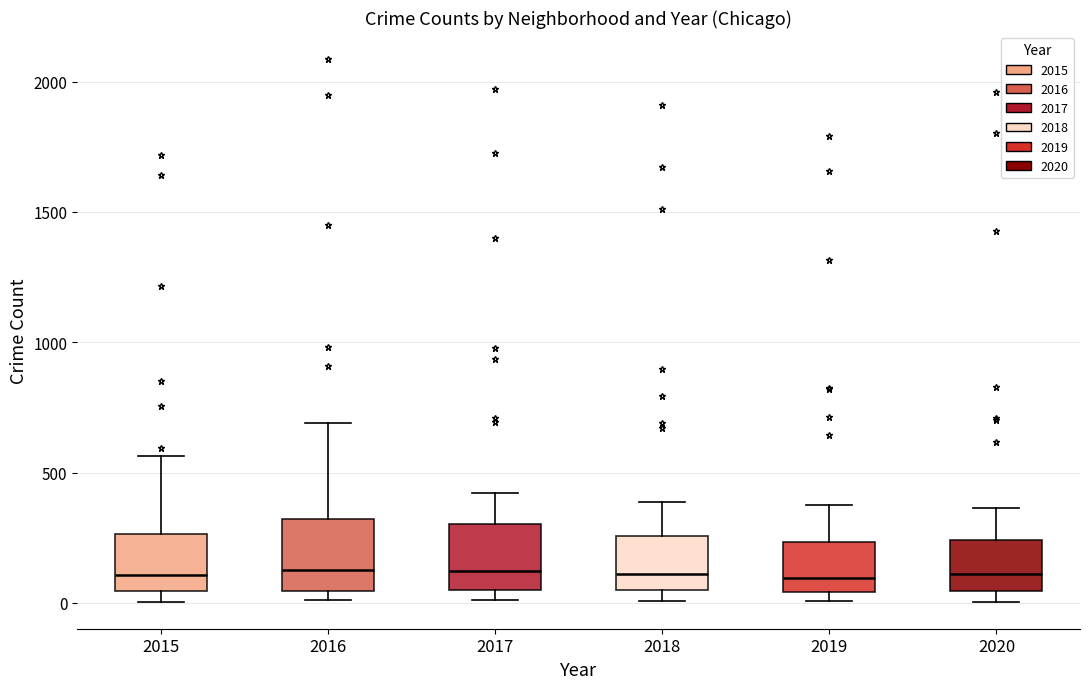

Where does the upper whisker of the box at x = 2020 end on the y-axis? The values are not printed on the chart, so give them approximately, as read against the axis.

350